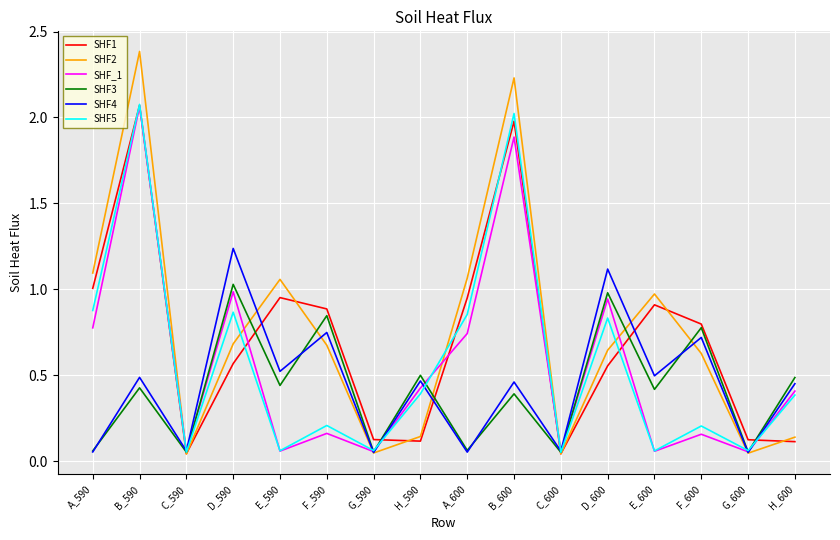

True or false: SHF1 and SHF5 cross at least once.

True